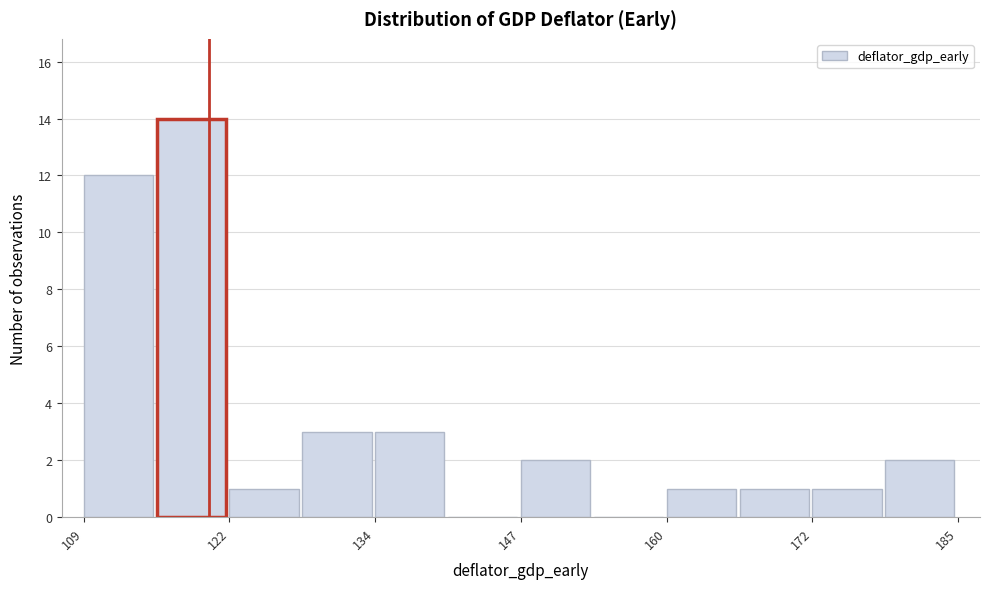

Read against the x-axis, roughly where is the centre of the tallest bar?

118